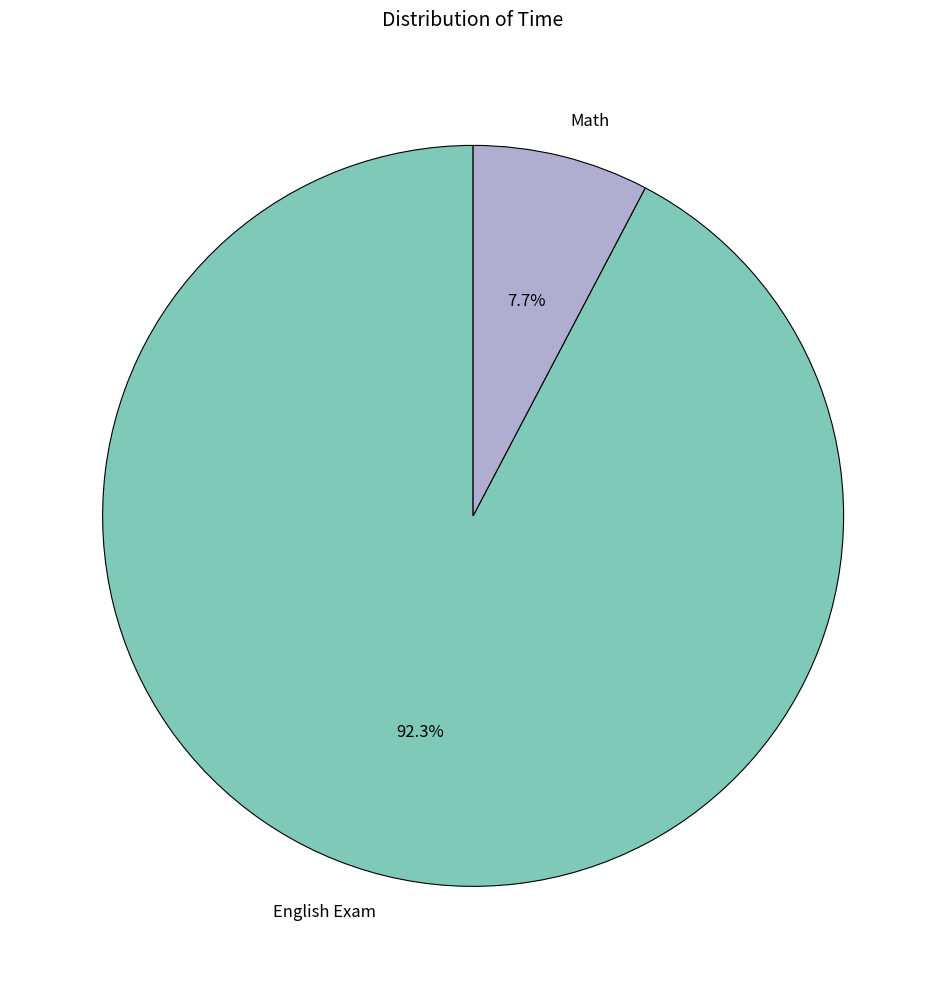

The English Exam slice represents 92% of the pie. True or false?

True